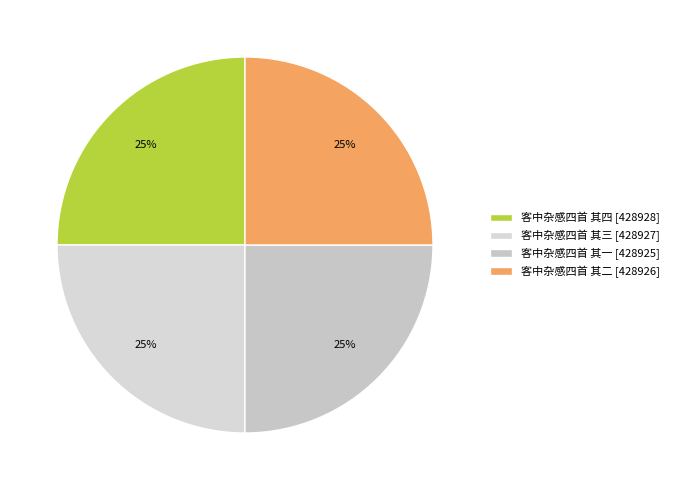

Does 客中杂感四首 其四 represent more than half of the total?

No